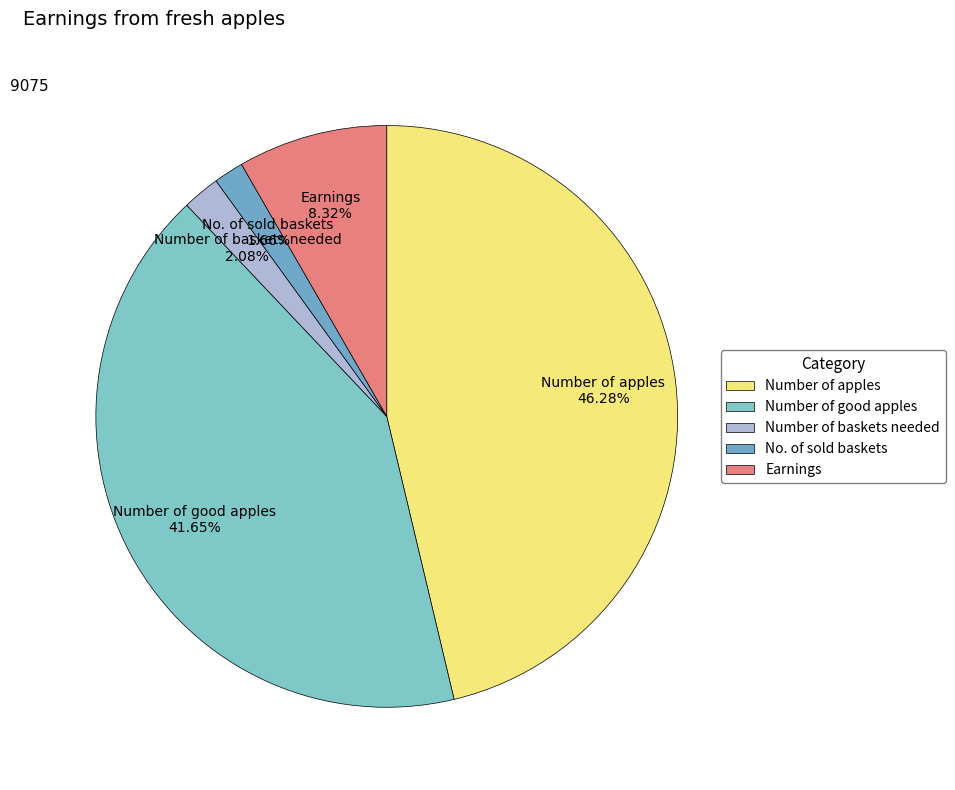

What is the largest slice in the pie chart?

Number of apples